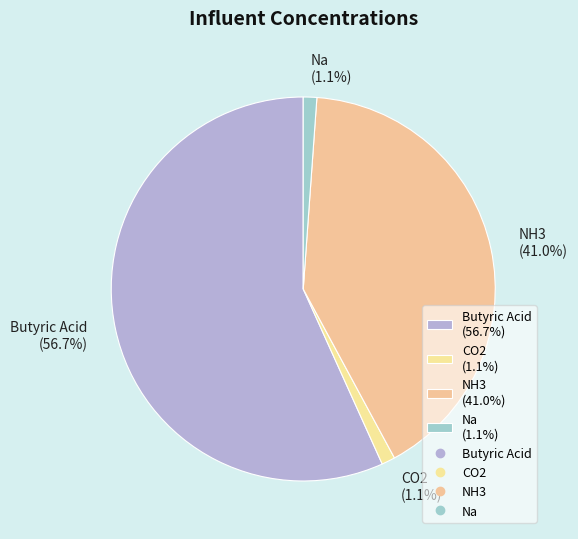

To the nearest percent, what percentage of the pie is CO2?

1%